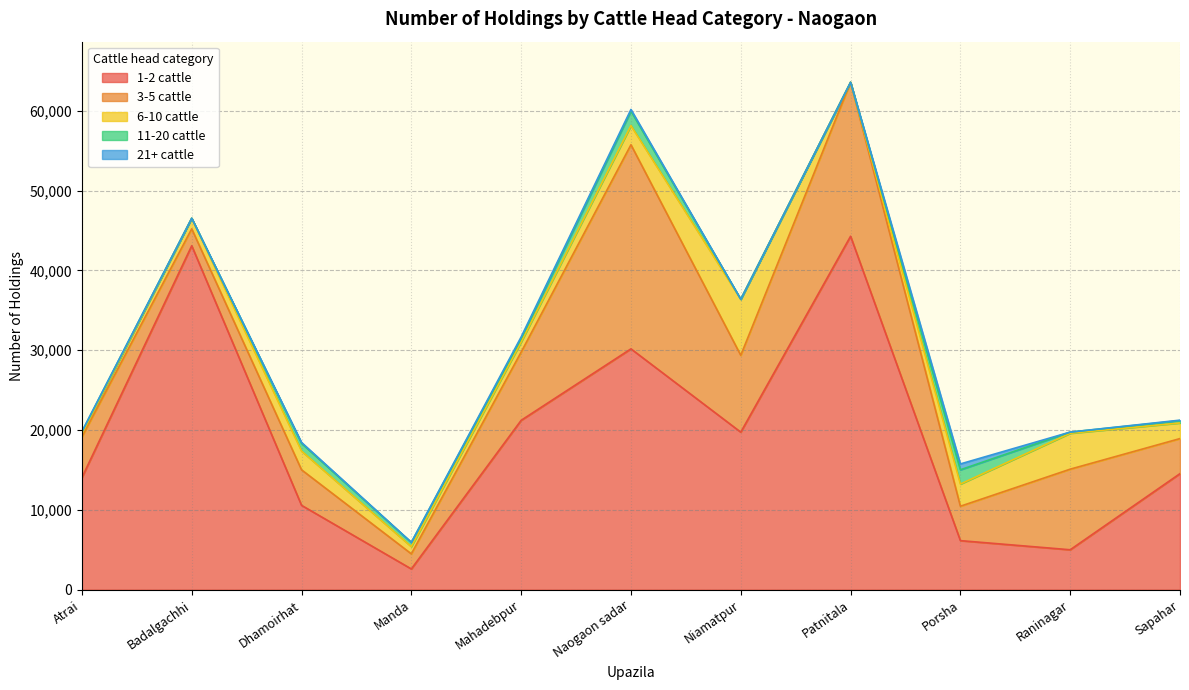

At which category is the sum across all series the highest?

Patnitala